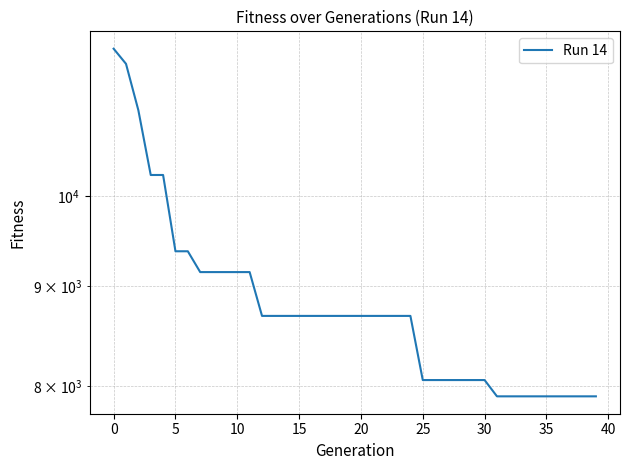

What is the minimum value shown in the chart?

7903